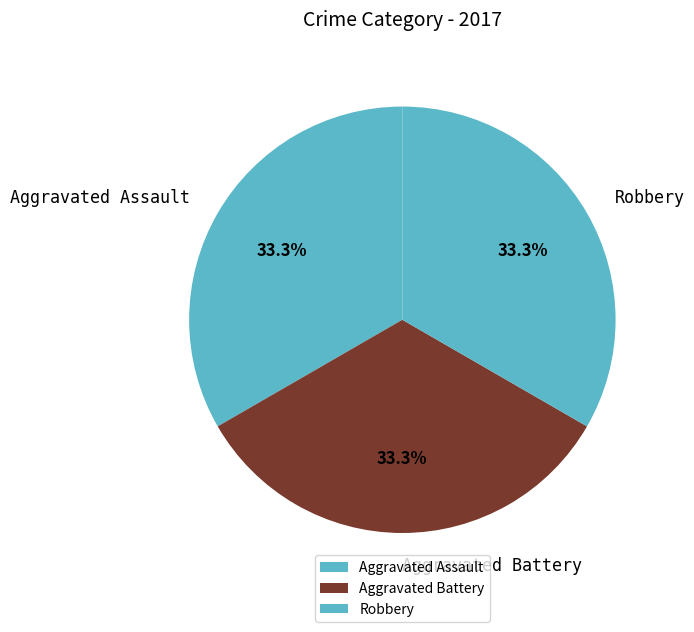

Does Aggravated Assault account for over 50% of the chart?

No